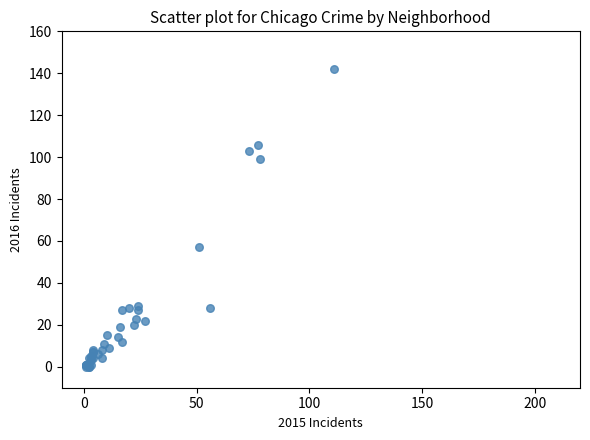

What Y value in the scatter plot is closest to 71?

57